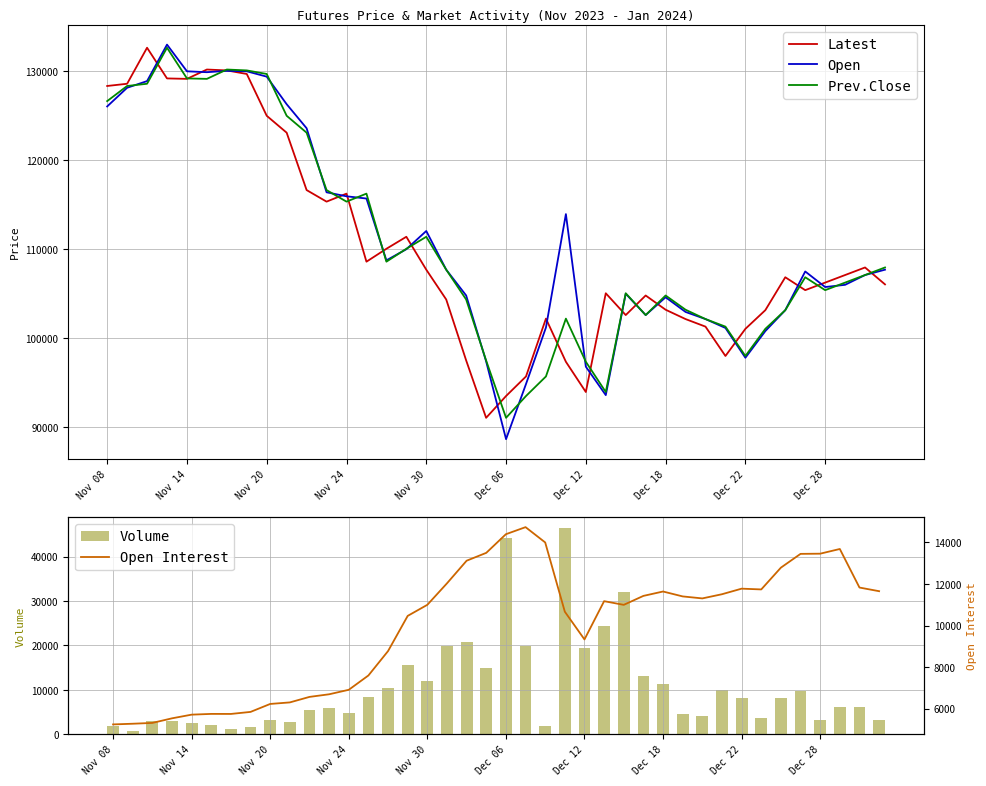

What is the average value of the Latest series?

110214